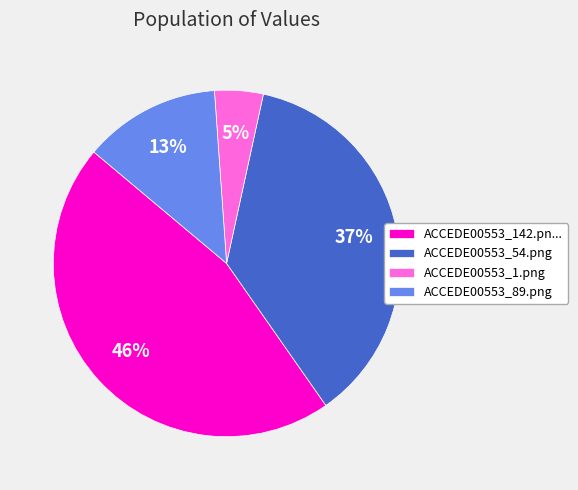

What percentage is the ACCEDE00553_1.png slice, to the nearest percent?

5%